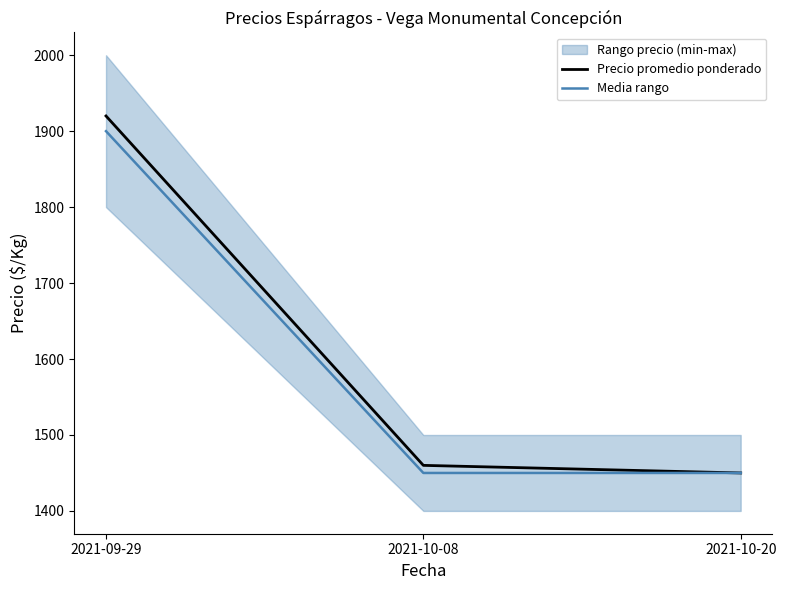

Rank the series at 2021-09-29 from highest to lowest value.

Precio promedio ponderado, Media rango